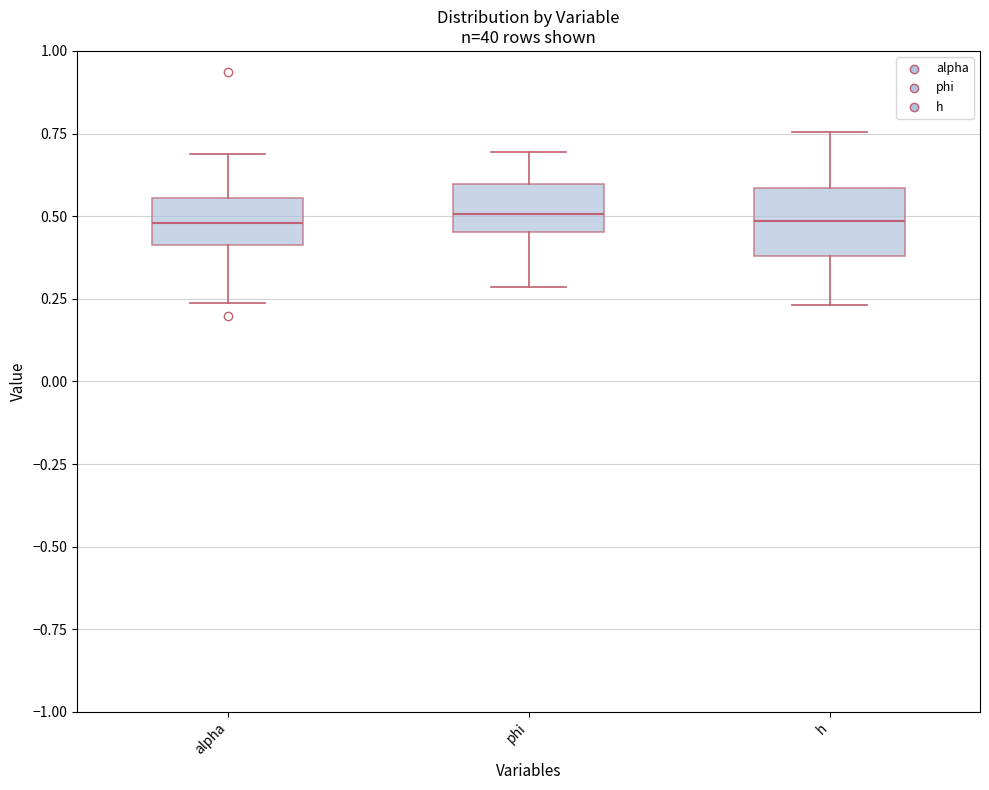

Which box is the tallest, from its lower edge to its upper edge?

h